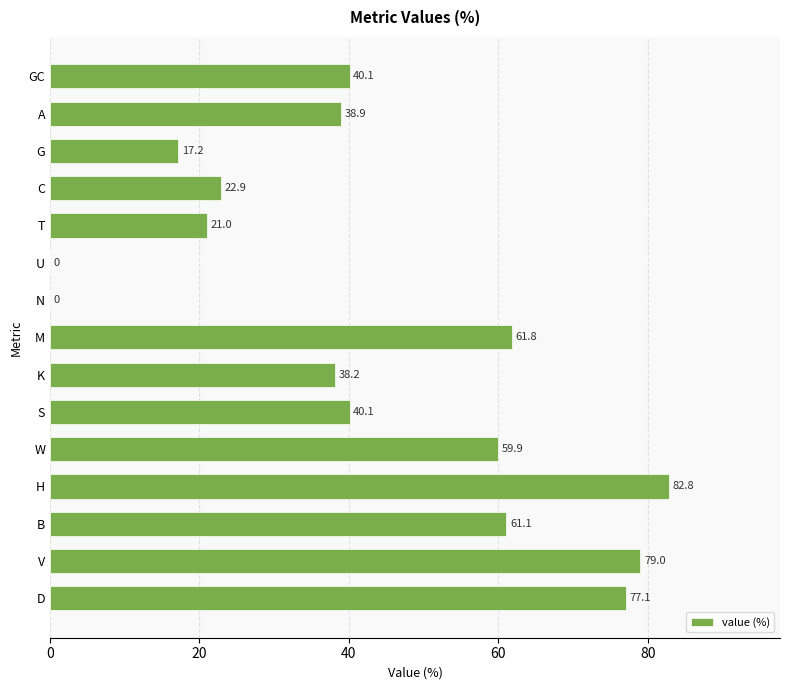

What is the average value?

42.7